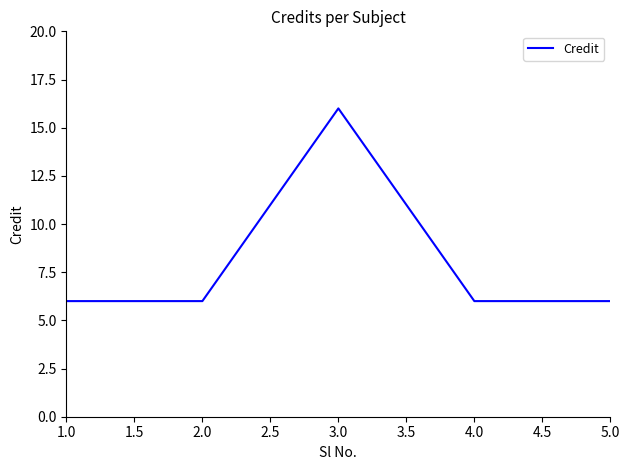

What position from the right is 3.0?

3